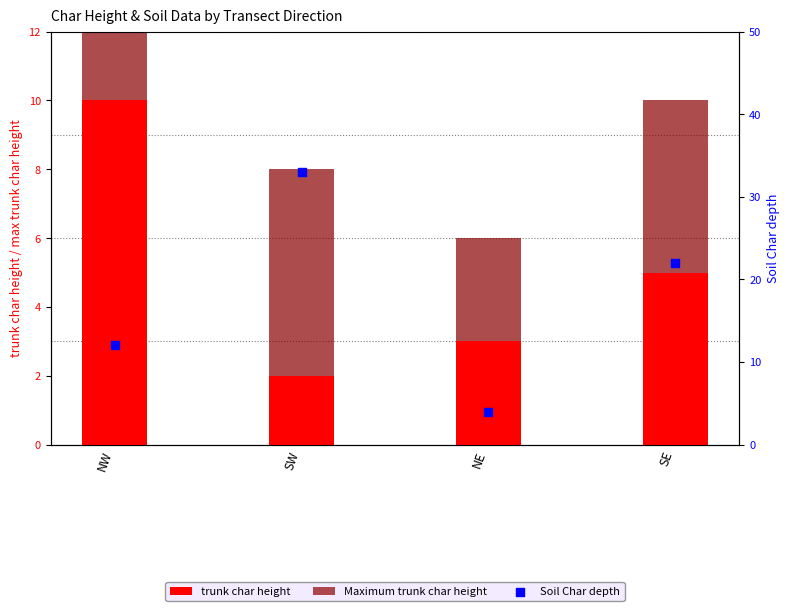

Which series has the largest total across all categories?

Soil Char depth